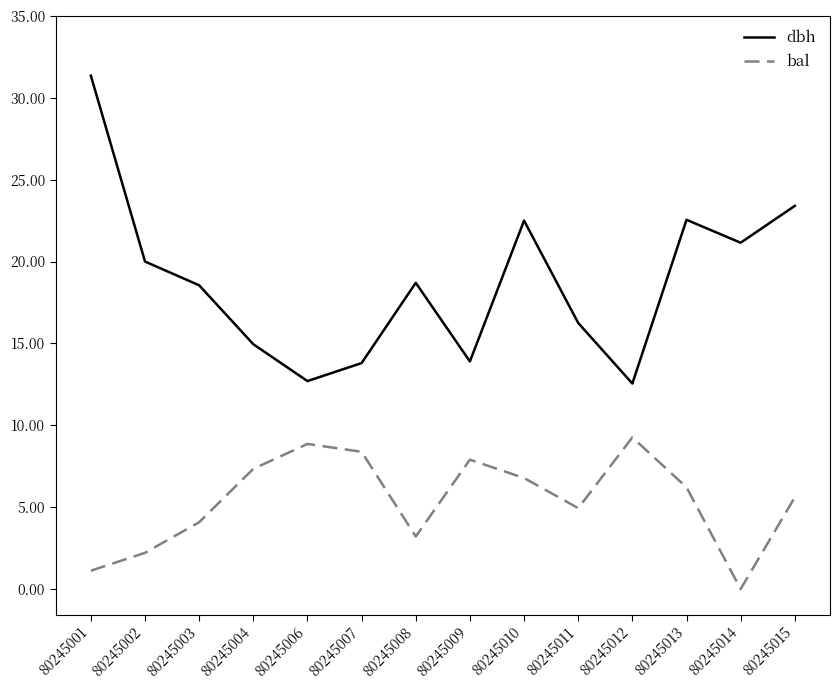

At which category is the sum across all series the highest?

80245001